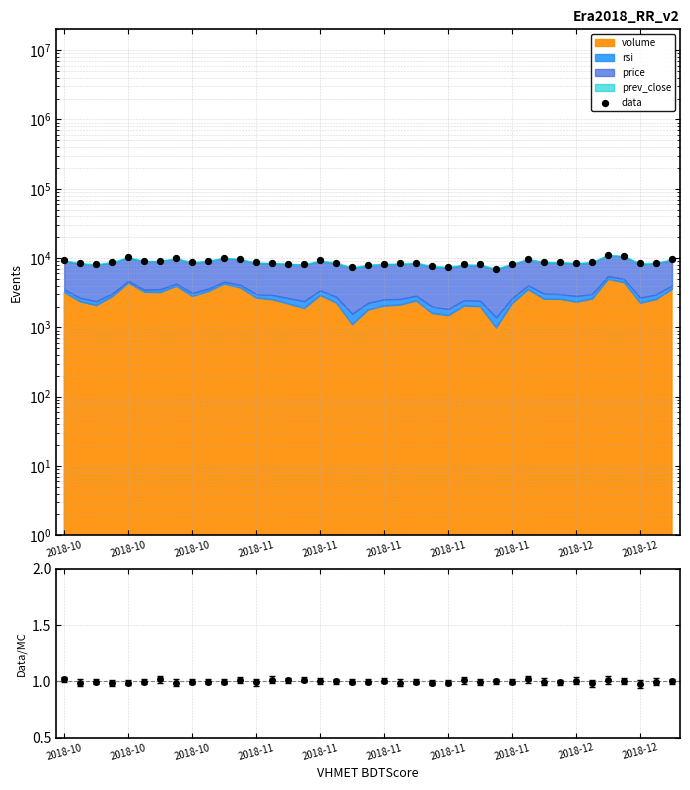

What is the change in value from 24 to 33?

+1269.7